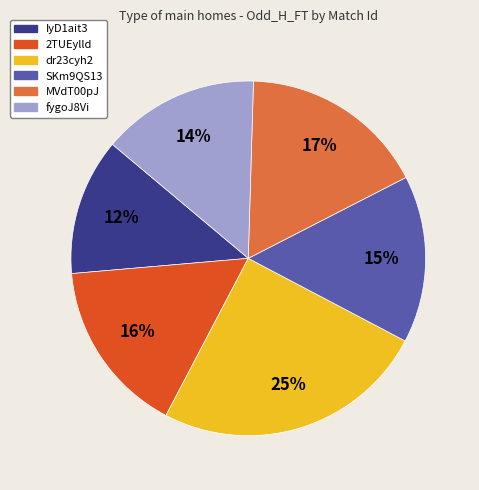

Between dr23cyh2 and IyD1ait3, which is larger?

dr23cyh2